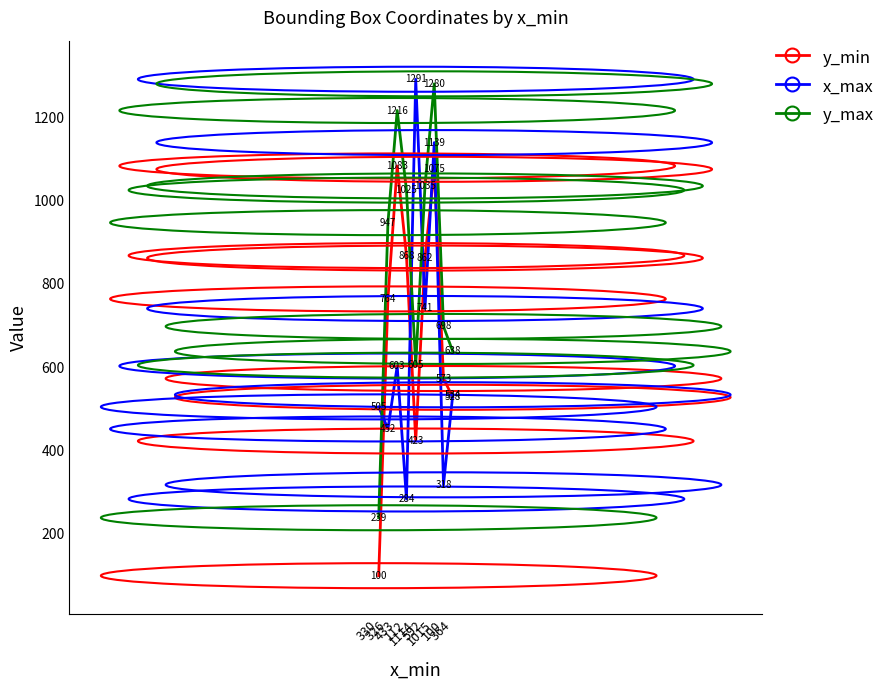

In y_max, how many points are lower than both neighbors (excluding endpoints)?

1